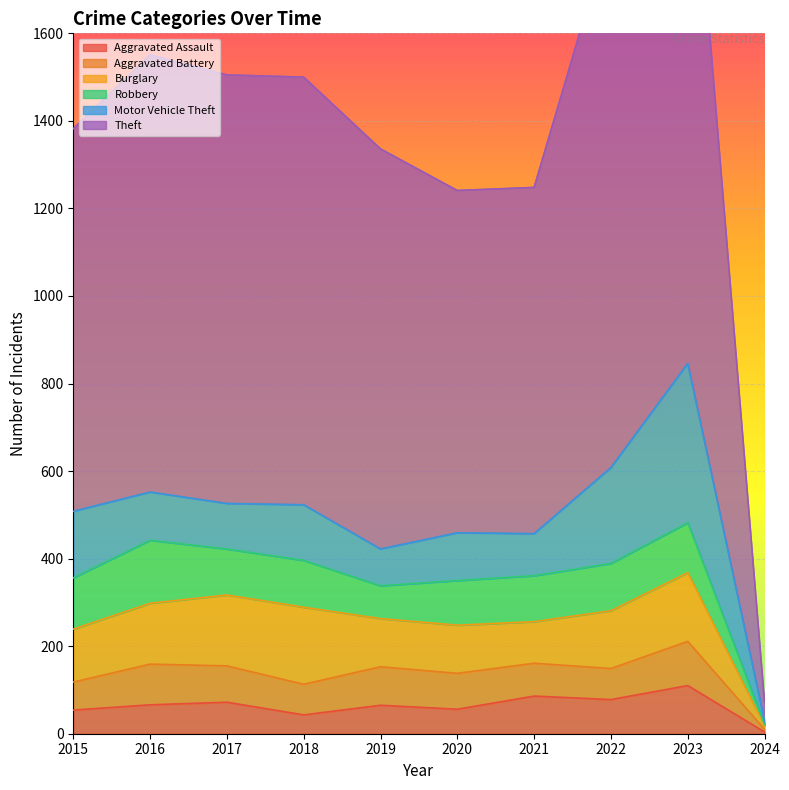

Between 2021 and 2024, which series saw the biggest shift?

Theft